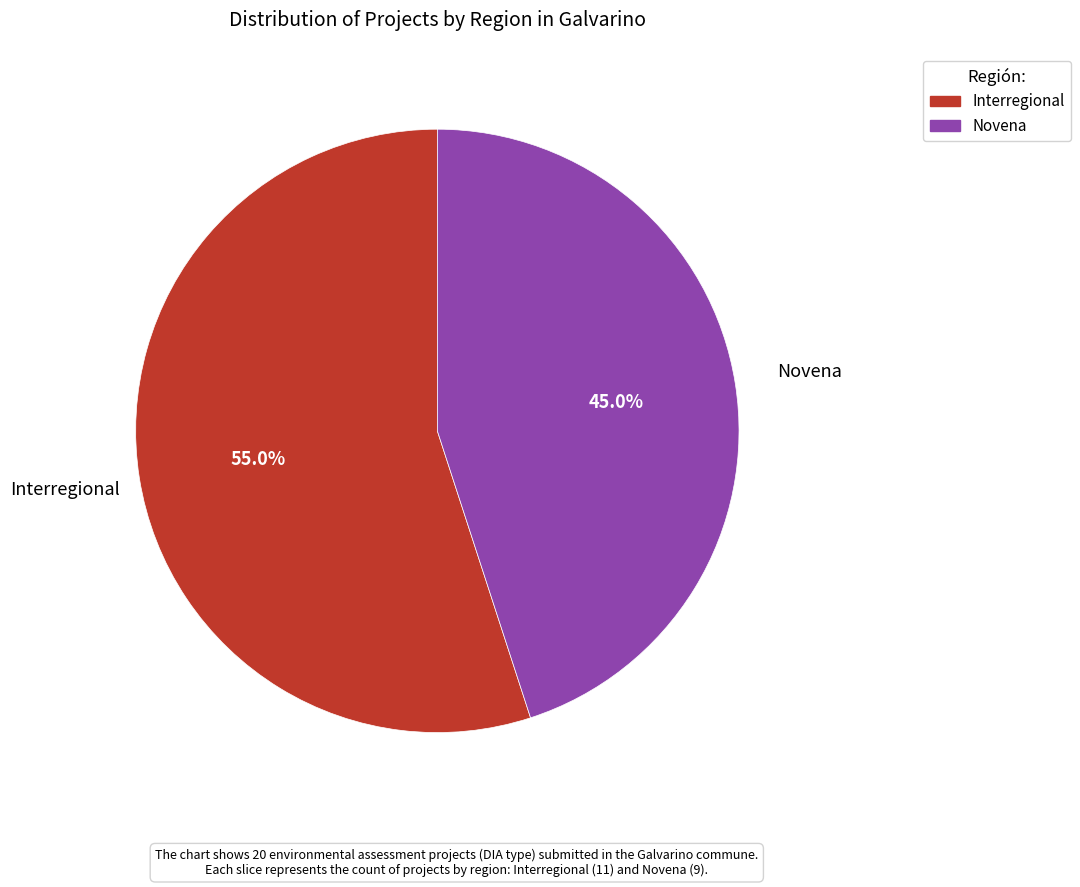

Rank the categories by value from highest to lowest.

Interregional, Novena